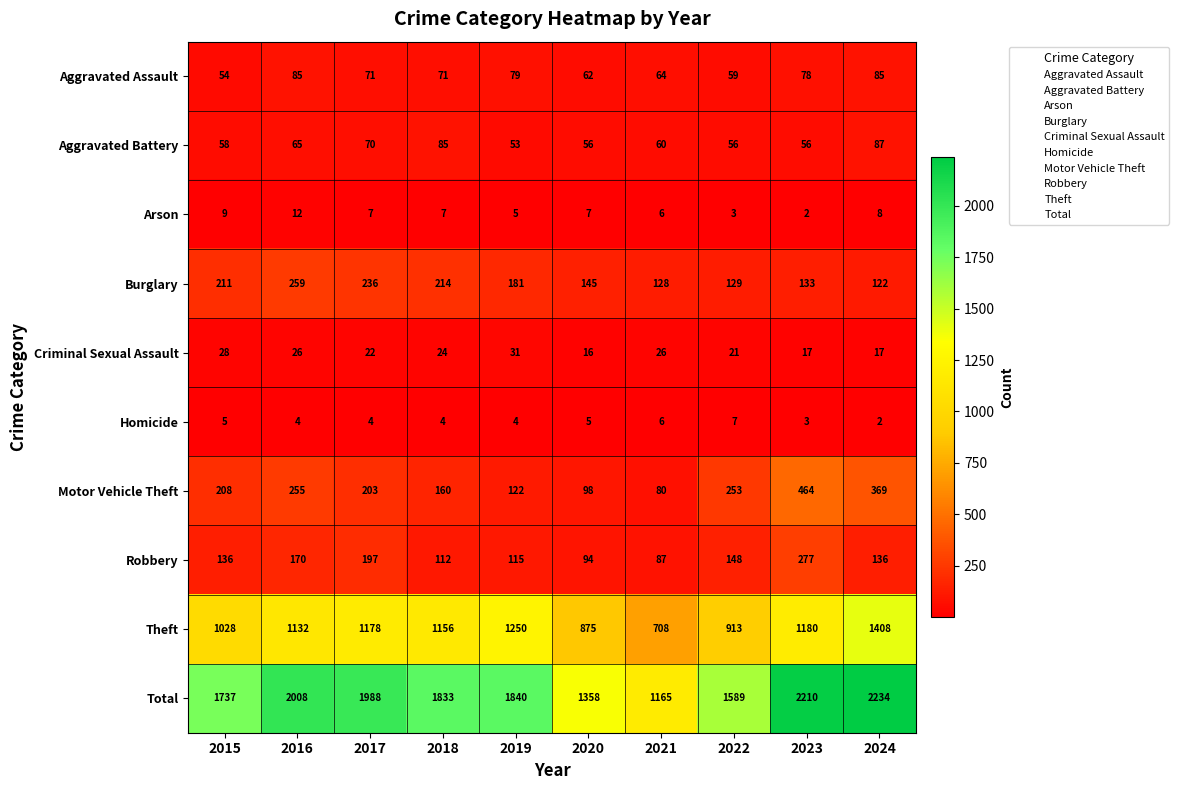

What is the sum of all Robbery values?

1472